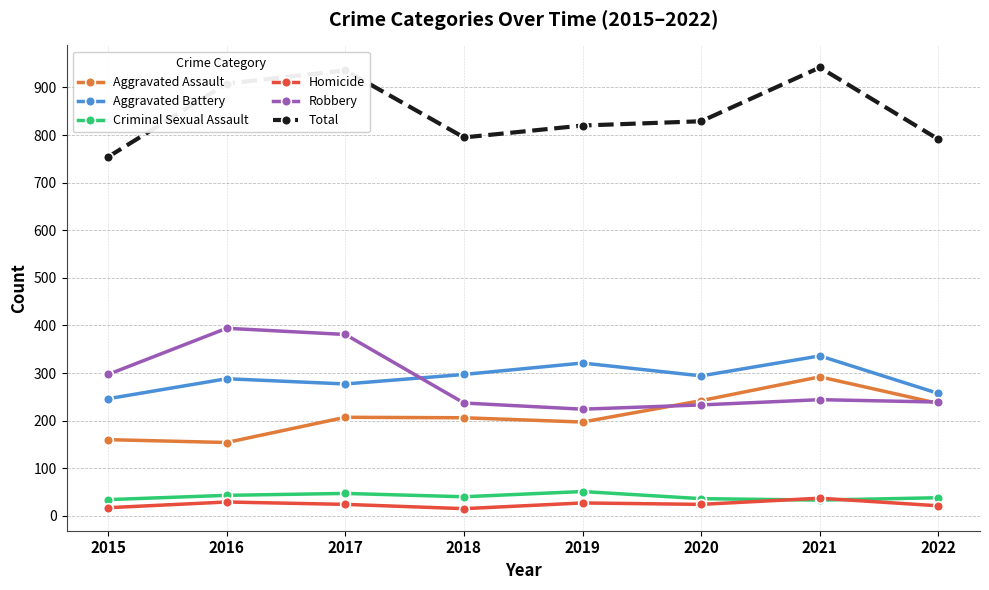

After their last crossing, which series has the higher values: Criminal Sexual Assault or Homicide?

Criminal Sexual Assault